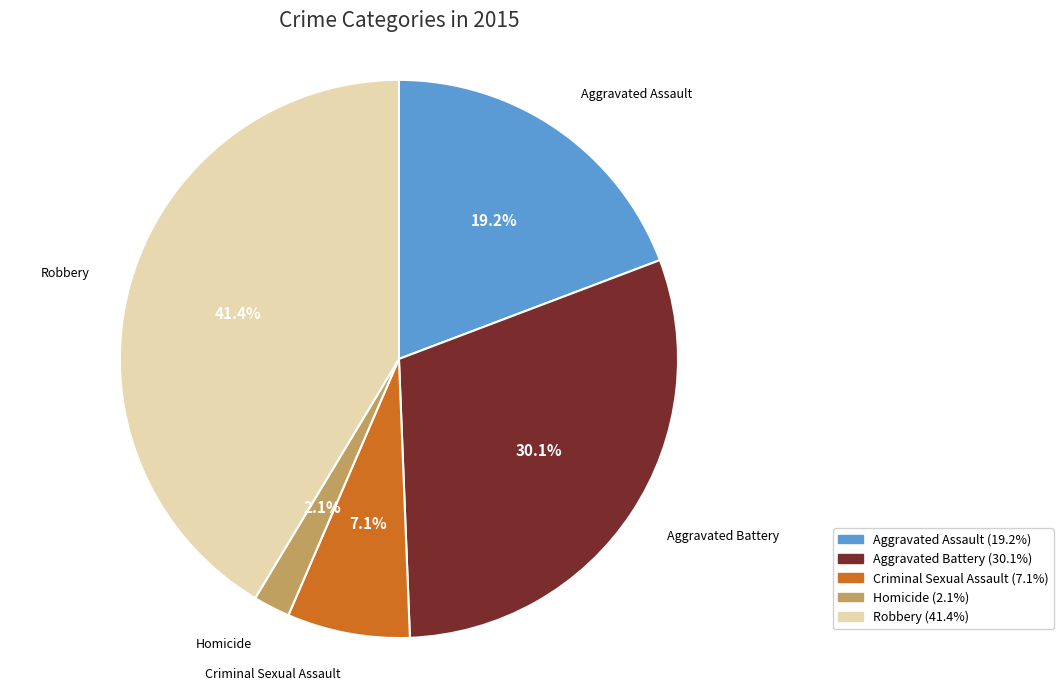

Between Homicide and Criminal Sexual Assault, which is larger?

Criminal Sexual Assault